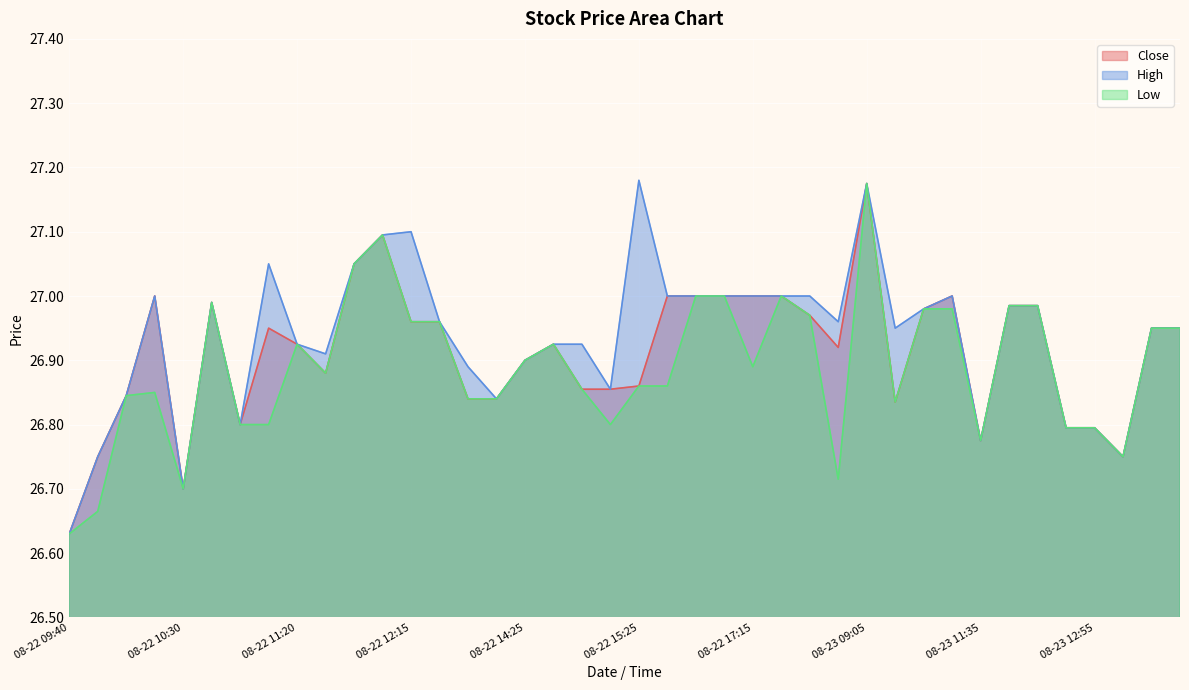

At which label does Close reach its peak?

08-23 09:05